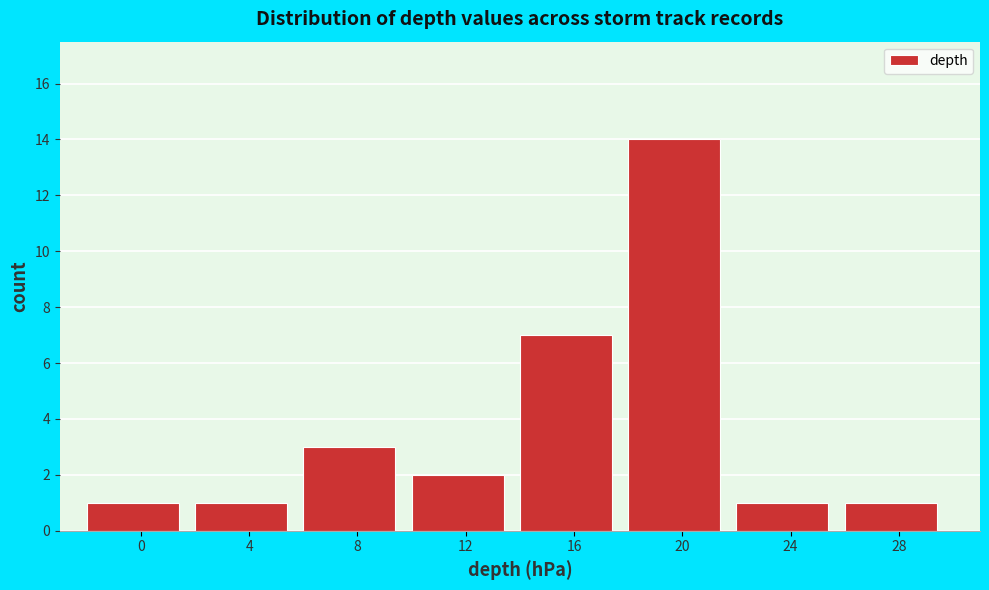

Reading left to right, what are all the values shown in this chart?

0=1	4=1	8=3	12=2	16=7	20=14	24=1	28=1